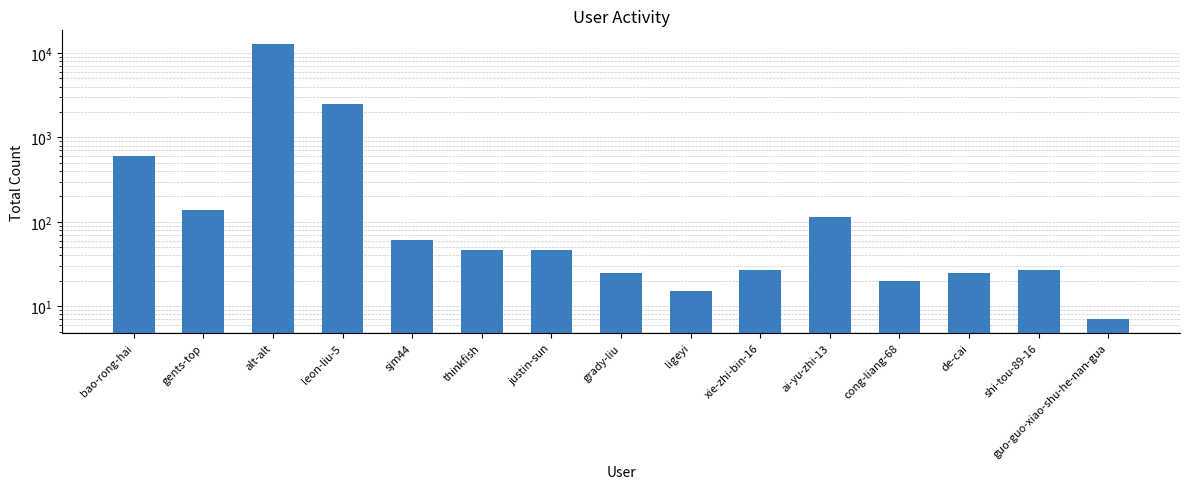

How many data points are above 46?

6